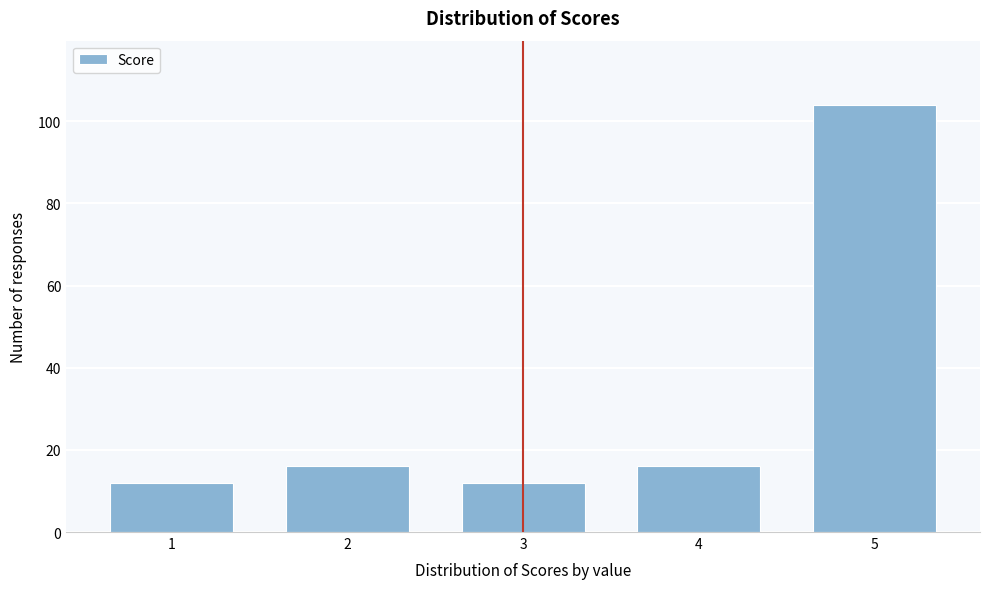

Reading right to left, transcribe all the data shown in this chart.

104	16	12	16	12